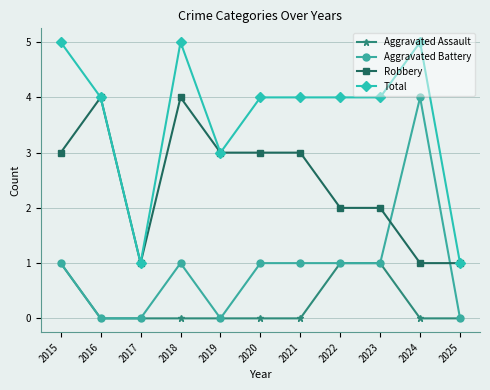

Read the Aggravated Assault value at 2023.

1